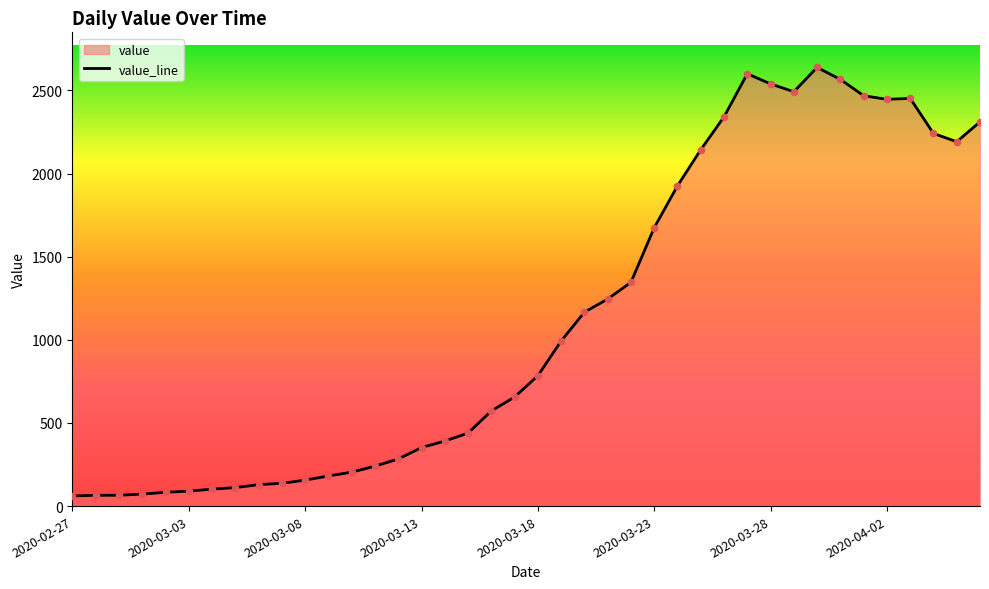

Approximately how many times larger is the value at 2020-03-20 compared to 2020-02-27?

19.1